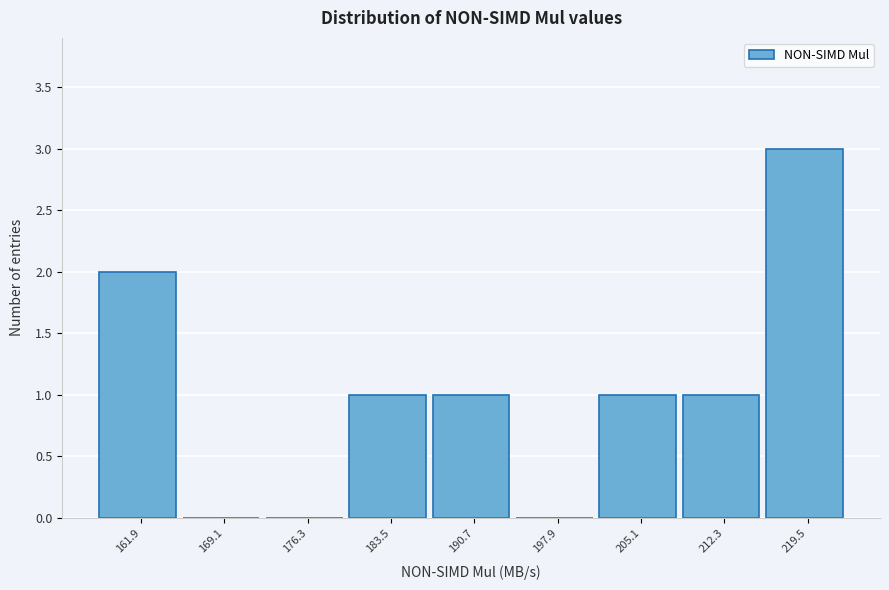

Reading right to left, what are all the values shown in this chart?

219.5=3	212.3=1	205.1=1	197.9=0	190.7=1	183.5=1	176.3=0	169.1=0	161.9=2